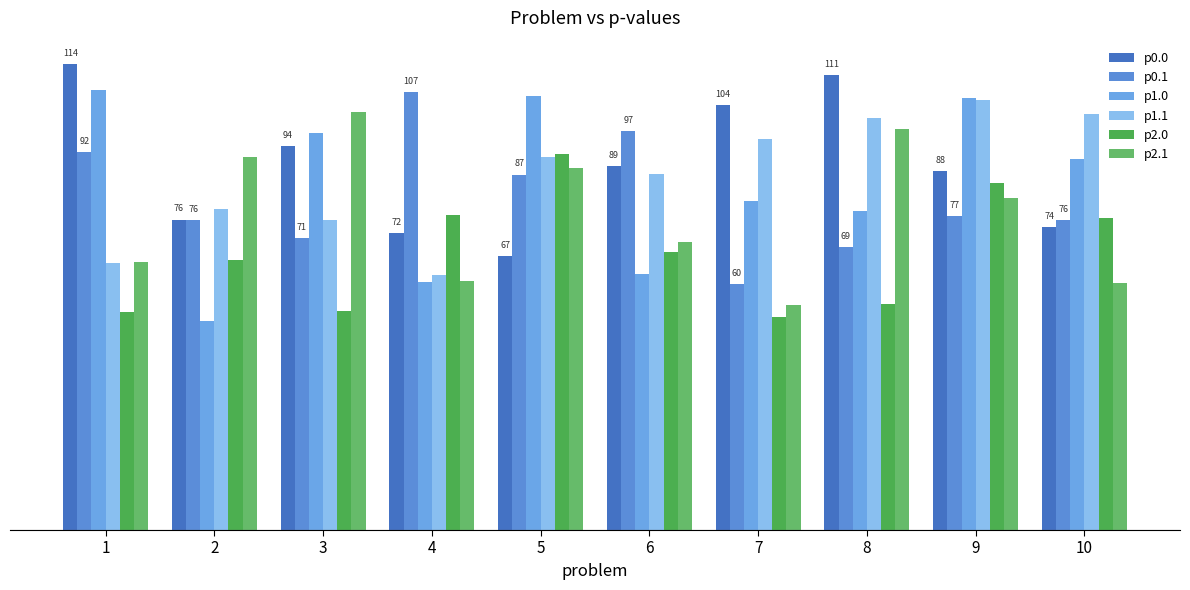

What is the value of the p1.1 bar at the 1st from the left?

65.1